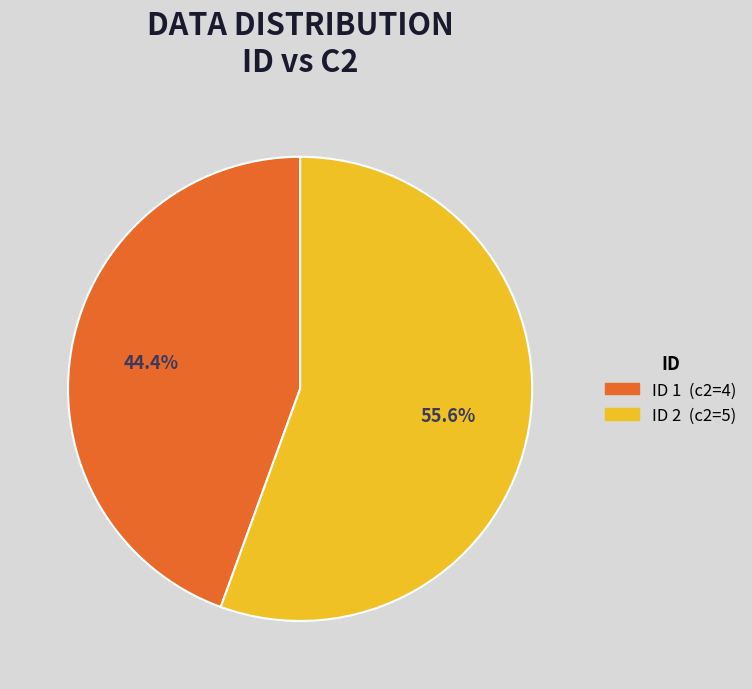

How many segments does this pie chart have?

2